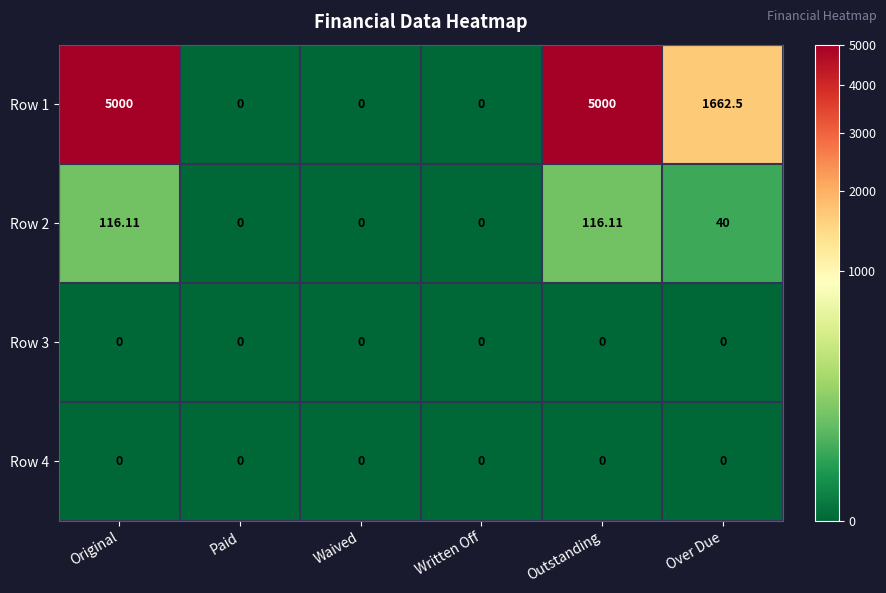

Between Outstanding and Over Due, which series saw the biggest shift?

Row 1